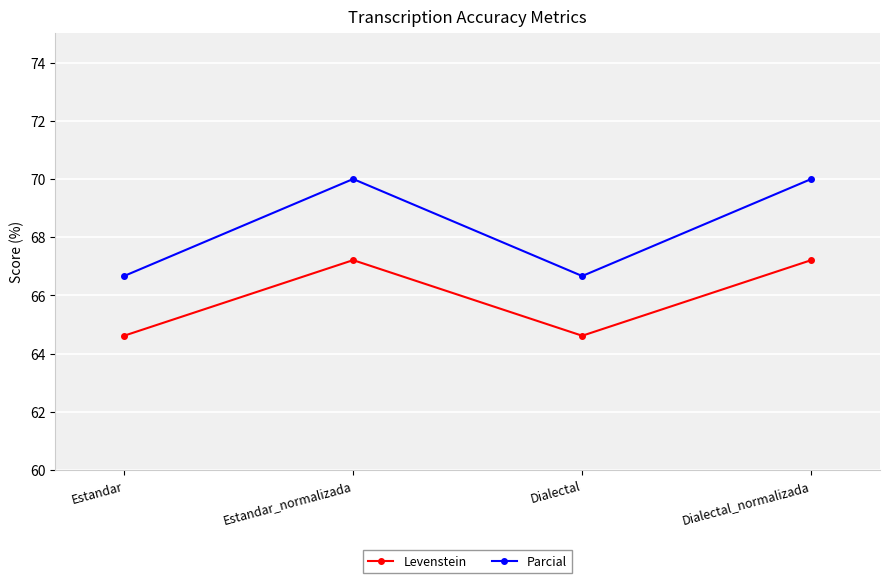

What position from the right is Estandar_normalizada?

3